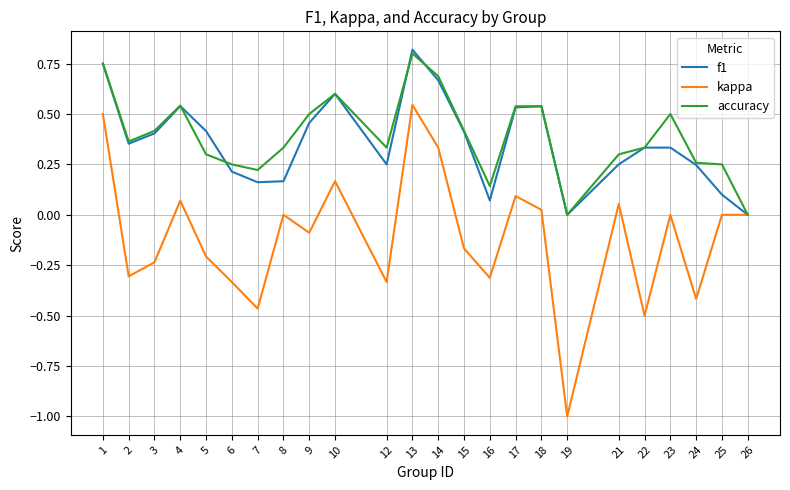

Is the value of kappa at 18 greater than the value of accuracy at 15?

No